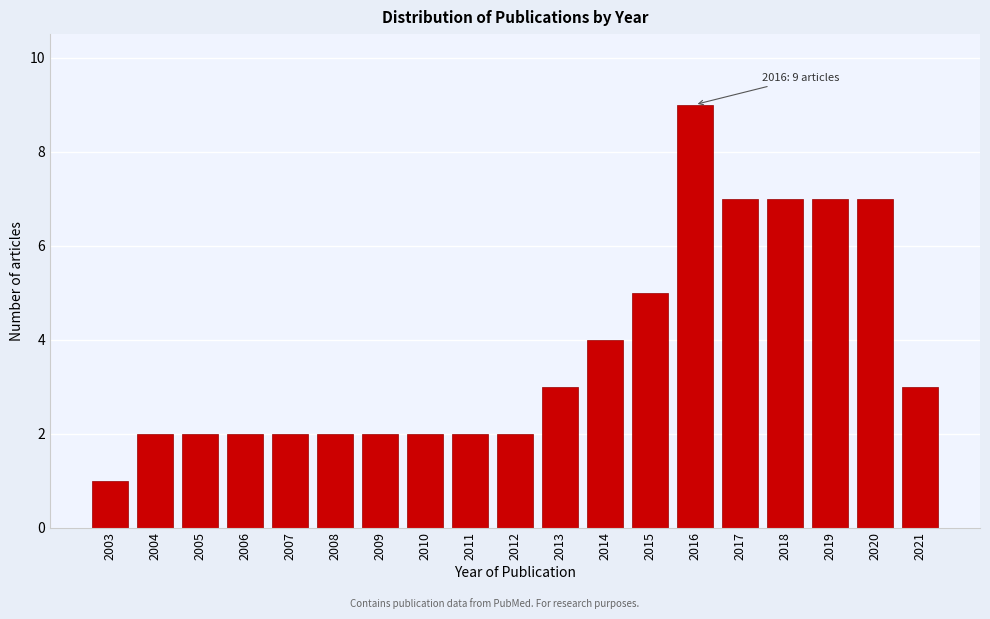

Reading left to right, list all the values displayed in this chart.

1	2	2	2	2	2	2	2	2	2	3	4	5	9	7	7	7	7	3